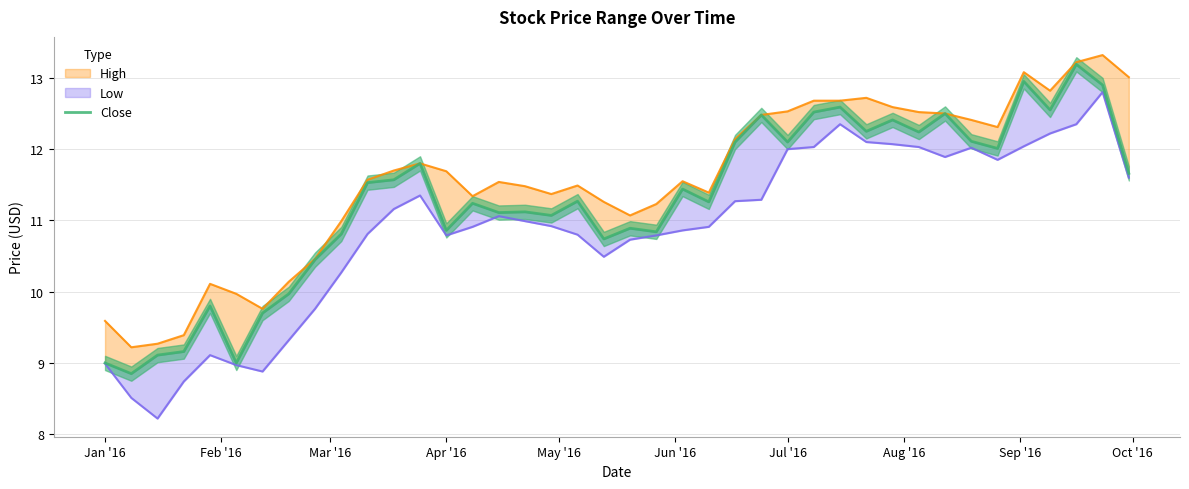

The value at Jan '16 is 9.0. True or false?

True